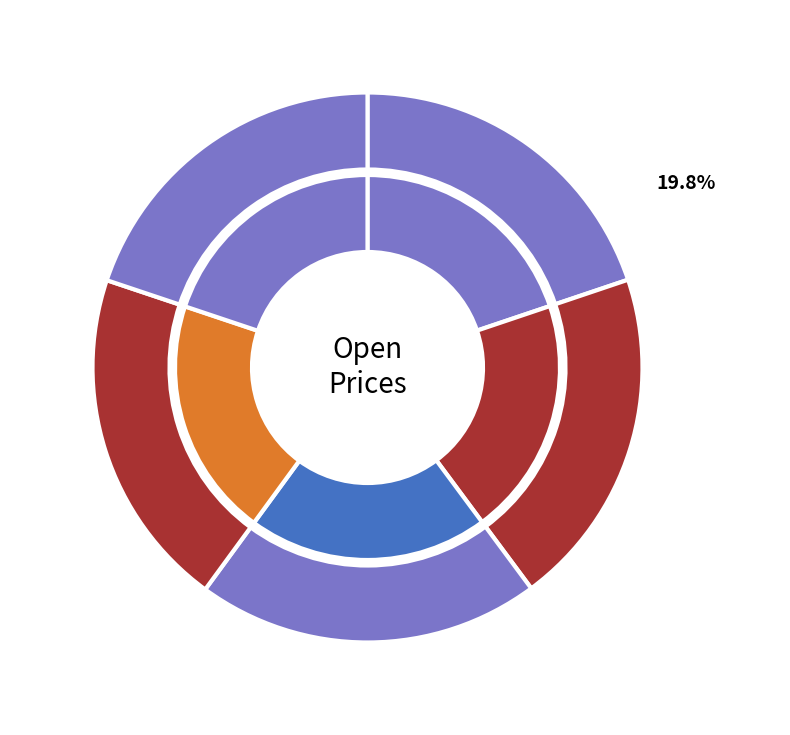

Is there any slice that represents more than half of the pie?

No